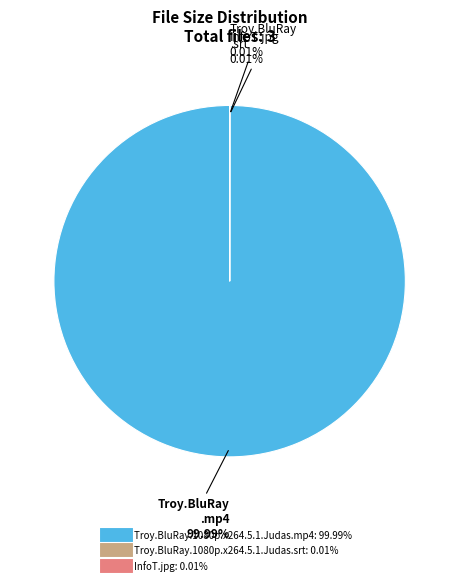

Which category has the biggest portion of the pie?

Troy.BluRay.1080p.x264.5.1.Judas.mp4